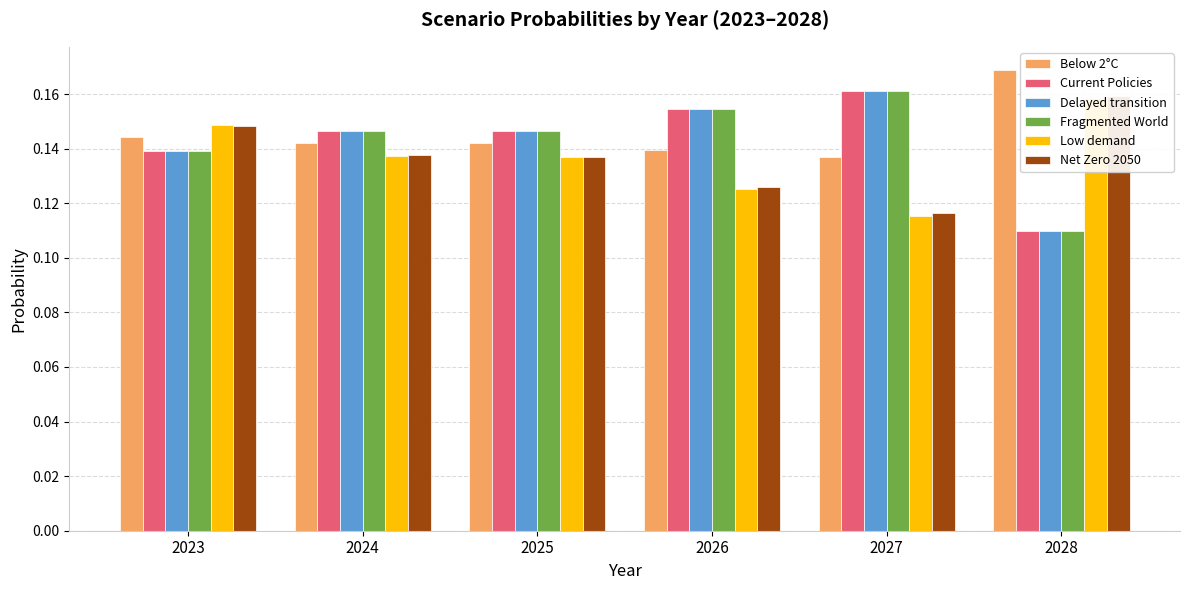

How many bars are there in total?

36